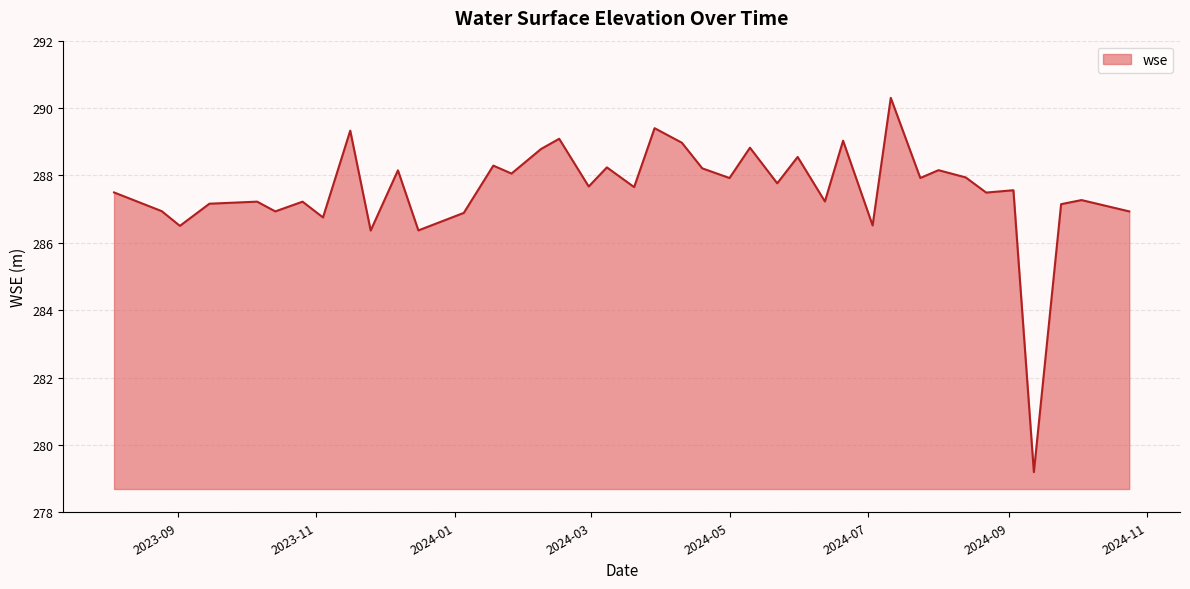

Does the chart display data point markers on the line(s)?

No